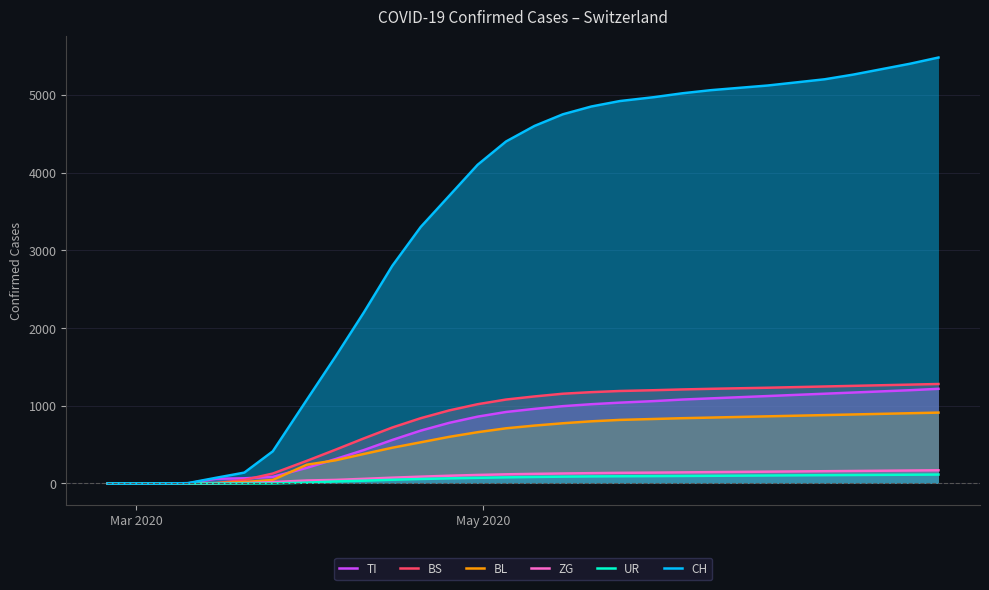

What are all the series names shown in the legend?

TI, BS, BL, ZG, UR, CH